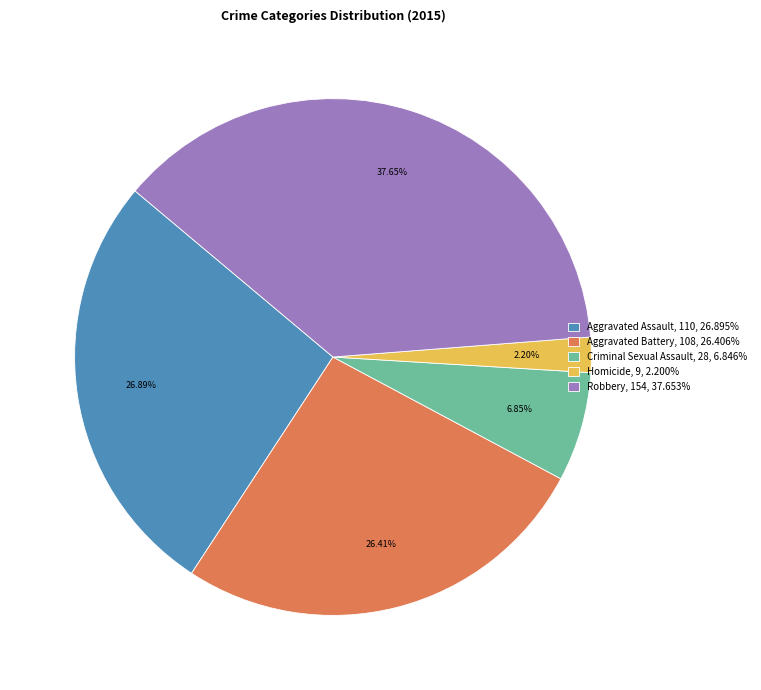

Is there any slice that represents more than half of the pie?

No